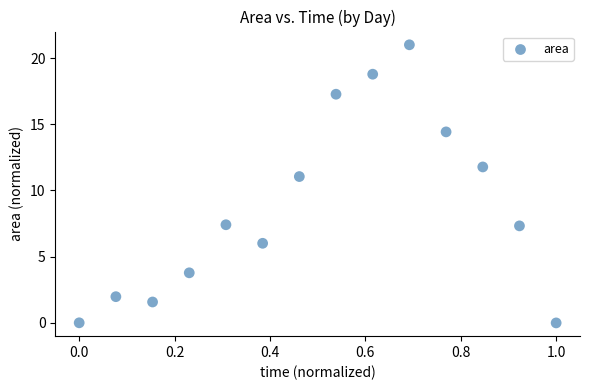

What Y value in the scatter plot is closest to 10?

11.1